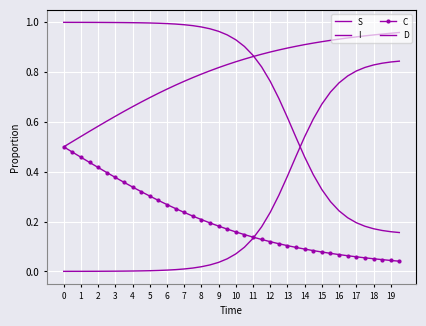

True or false: C has more than 1 interior local peaks.

False